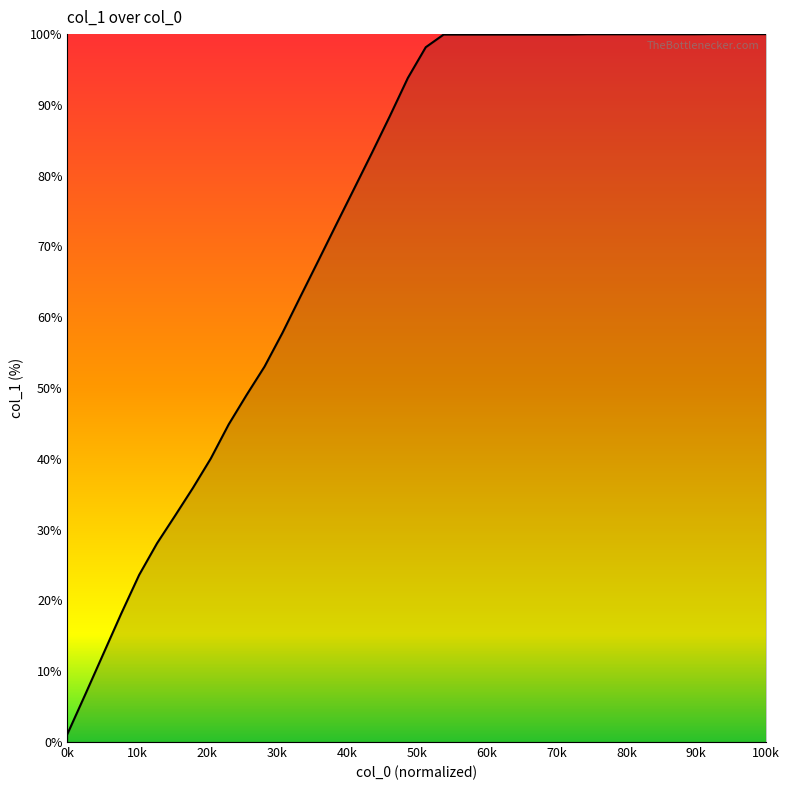

How many categories are shown in the chart?

40